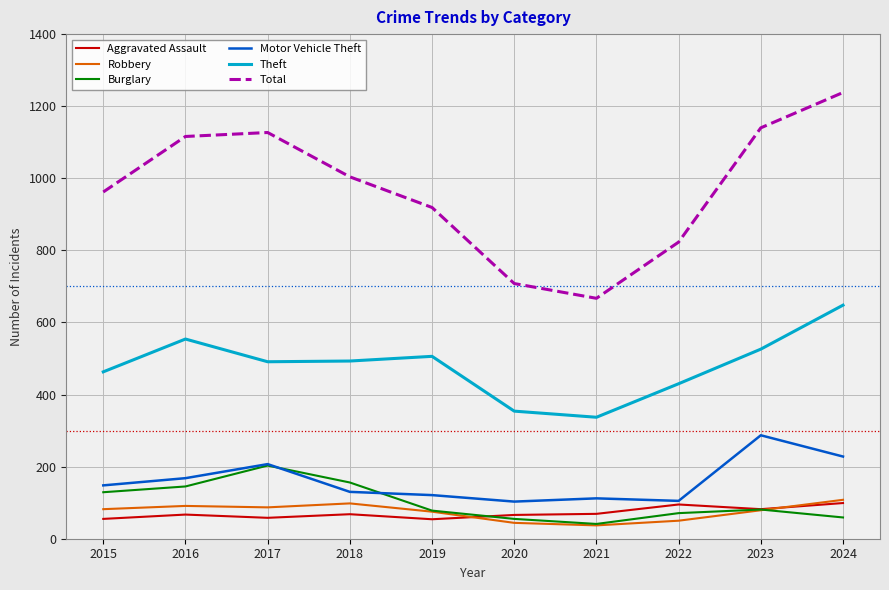

True or false: Aggravated Assault and Theft intersect in this chart.

False